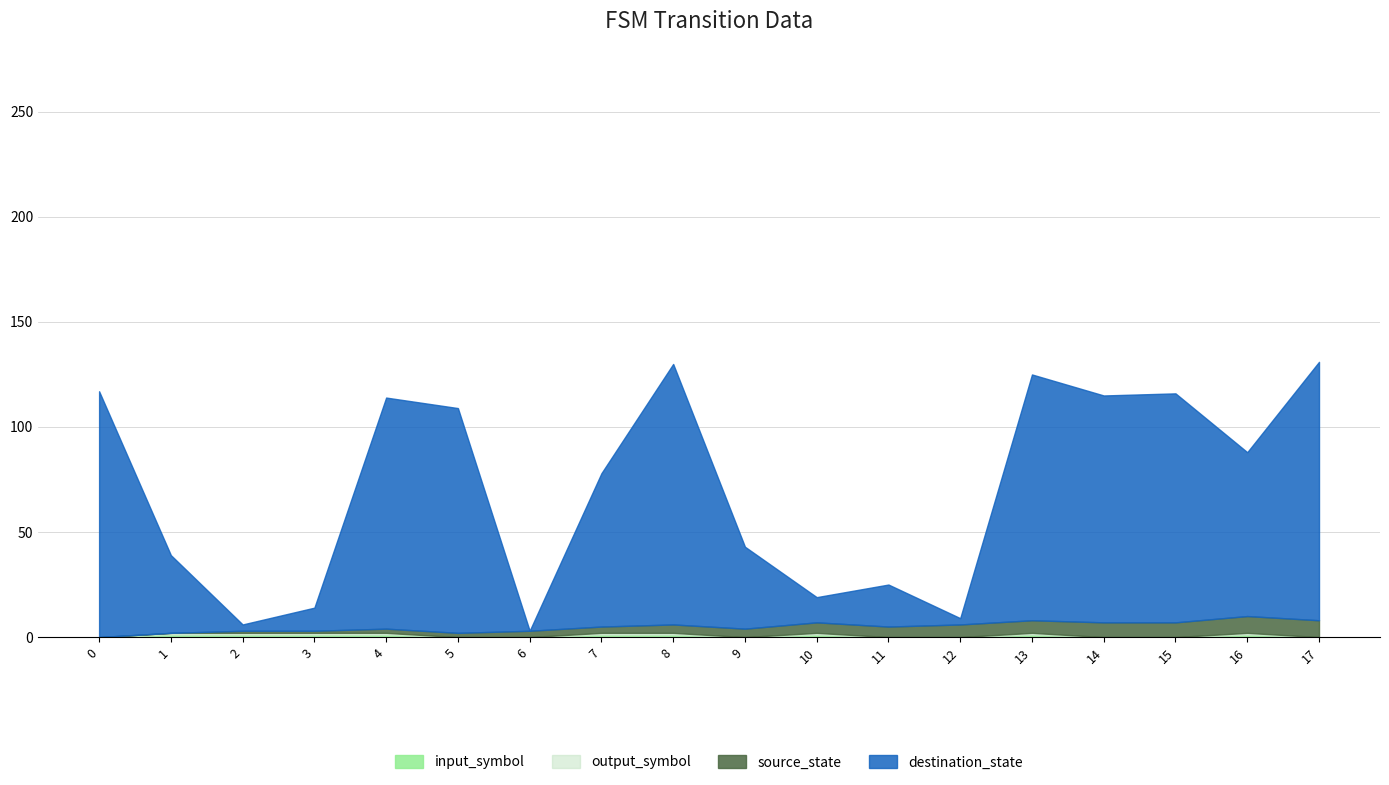

Which series has the largest total across all categories?

destination_state